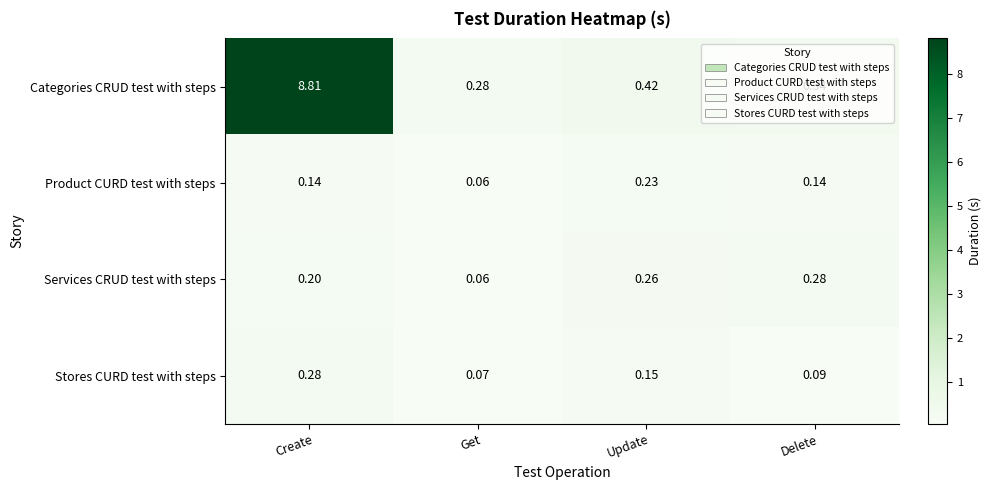

List the labels in order of Services CRUD test with steps value, largest first.

Delete, Update, Create, Get